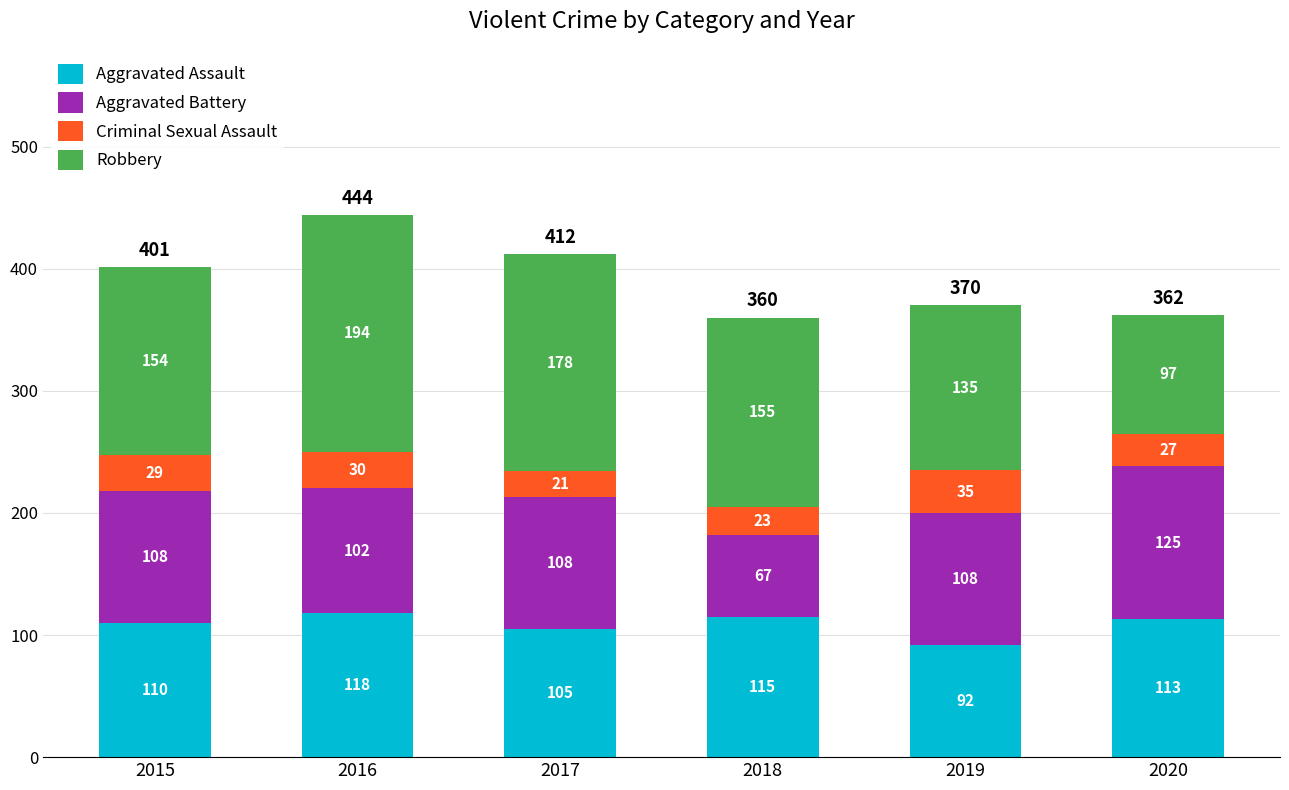

What is the approximate value of Aggravated Assault at 2018, to the nearest 5?

115